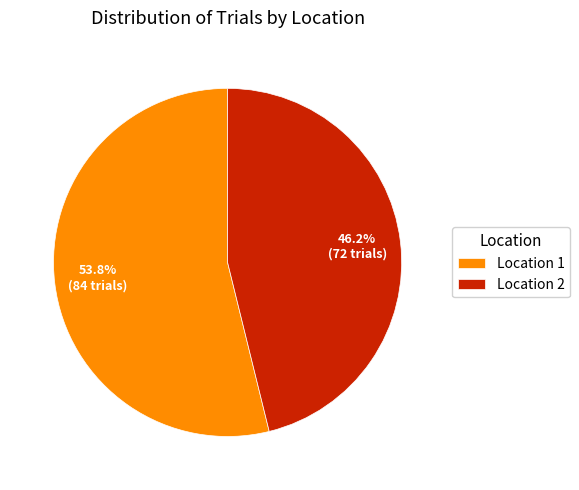

Which has a higher value, Location 1 or Location 2?

Location 1